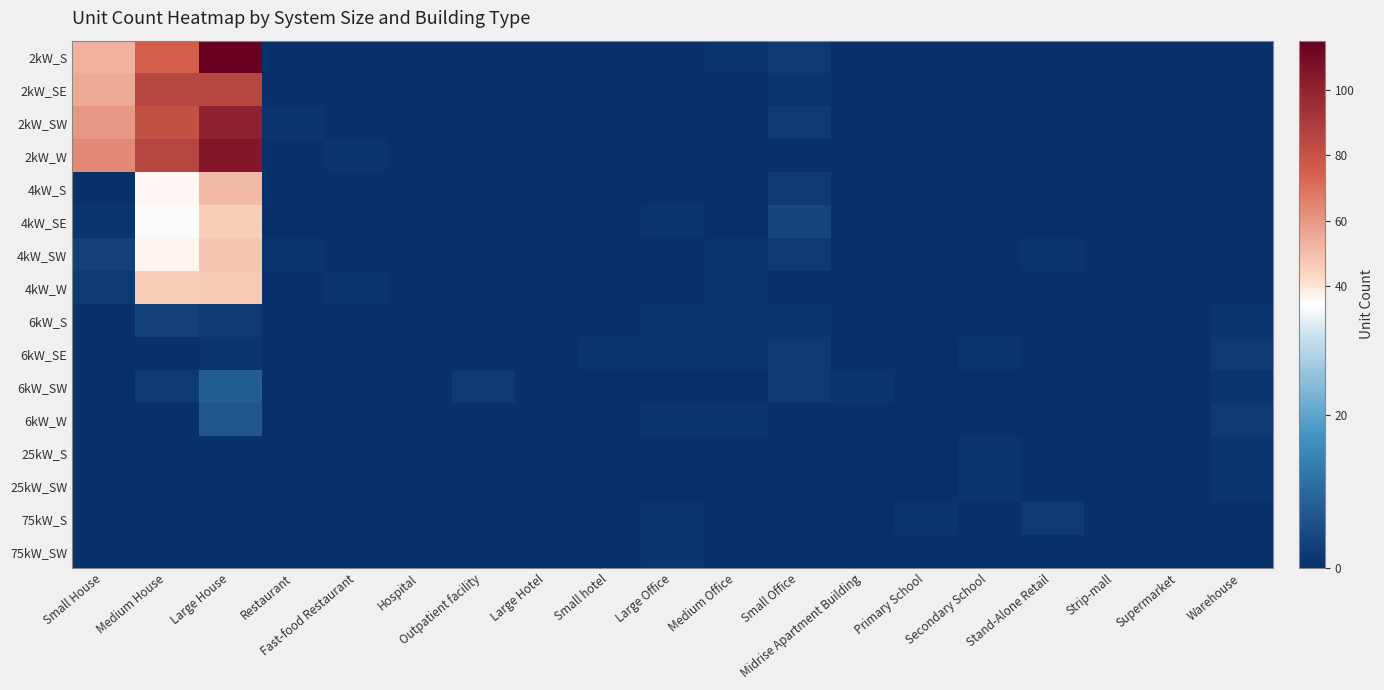

What is the greatest value displayed?

115